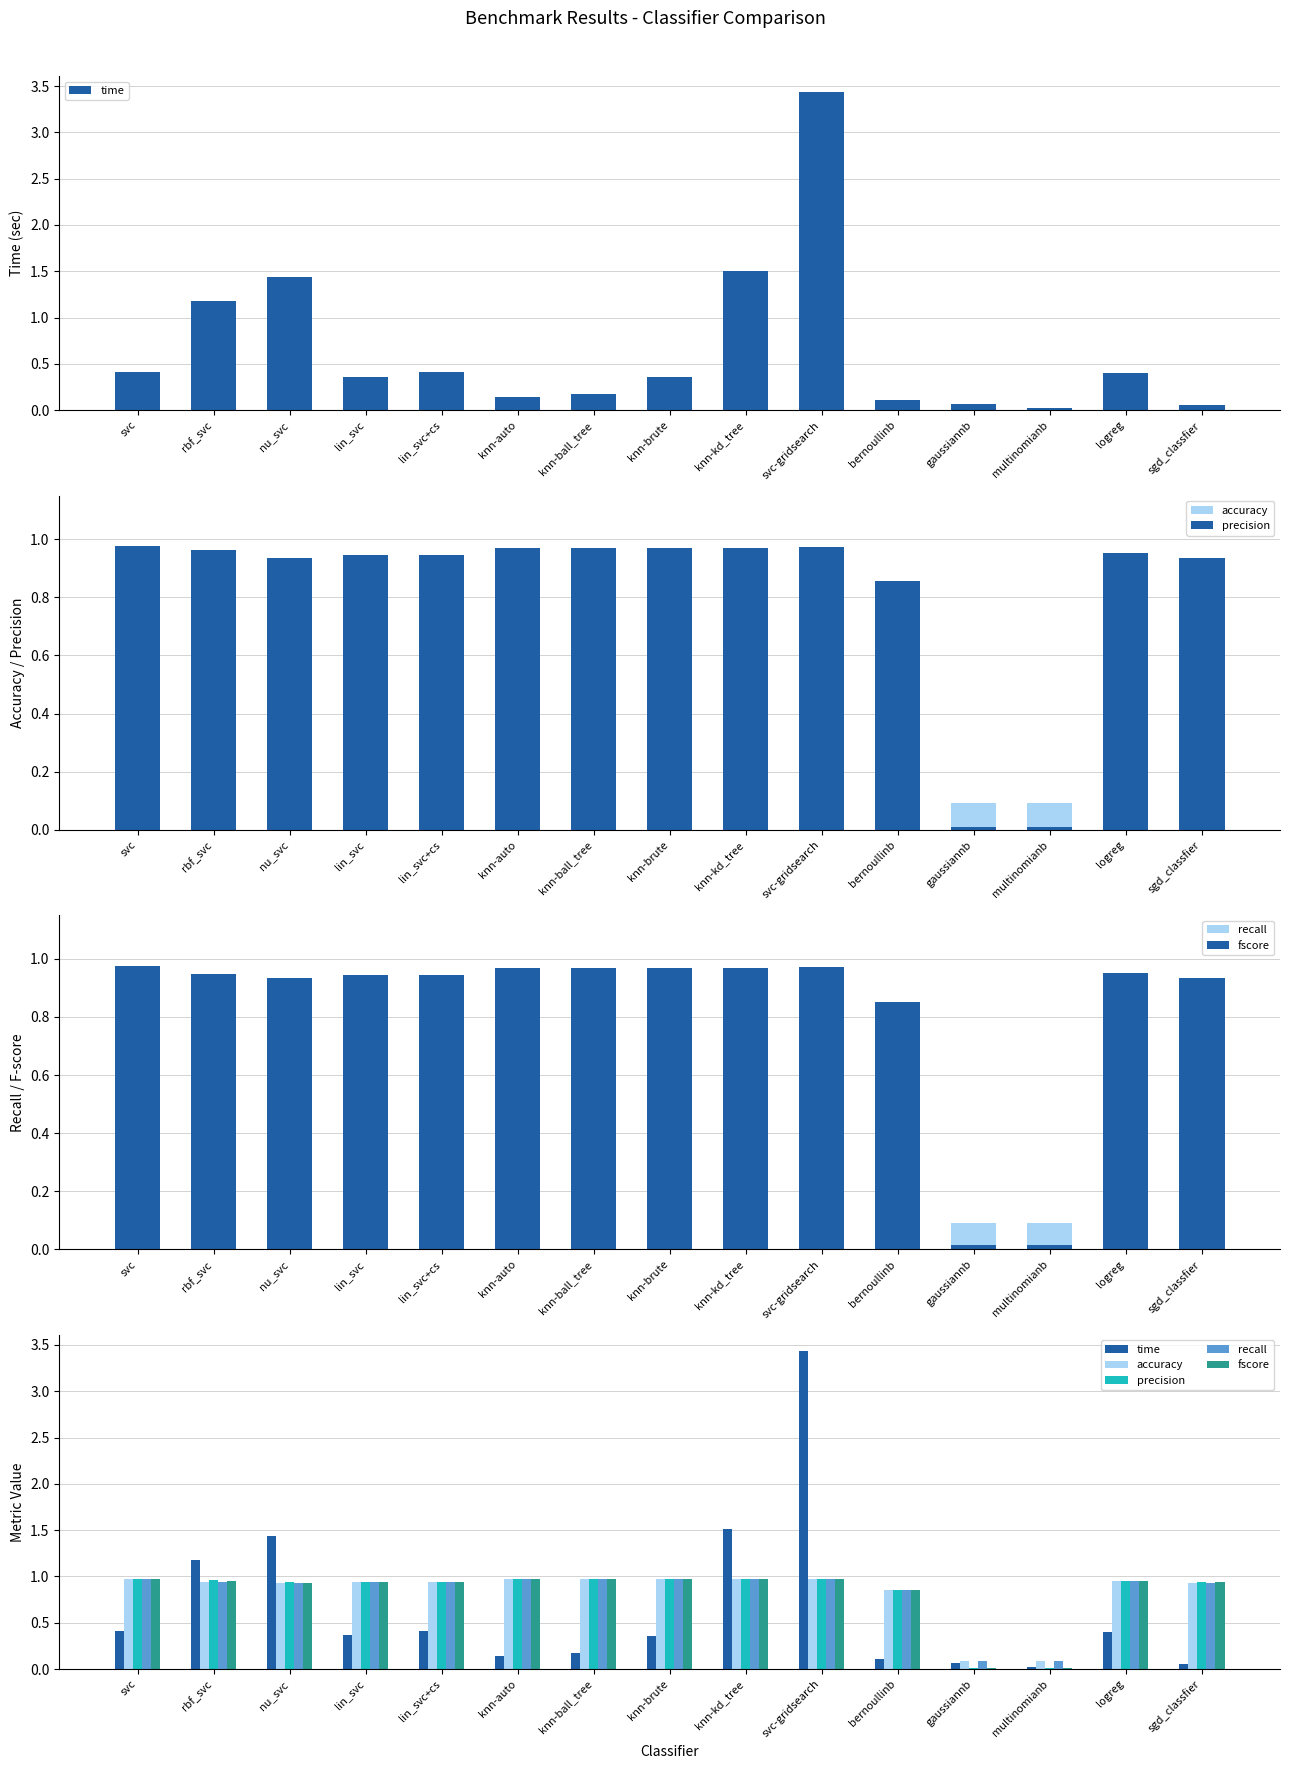

What is the label of the 11th bar from the right?

lin_svc+cs